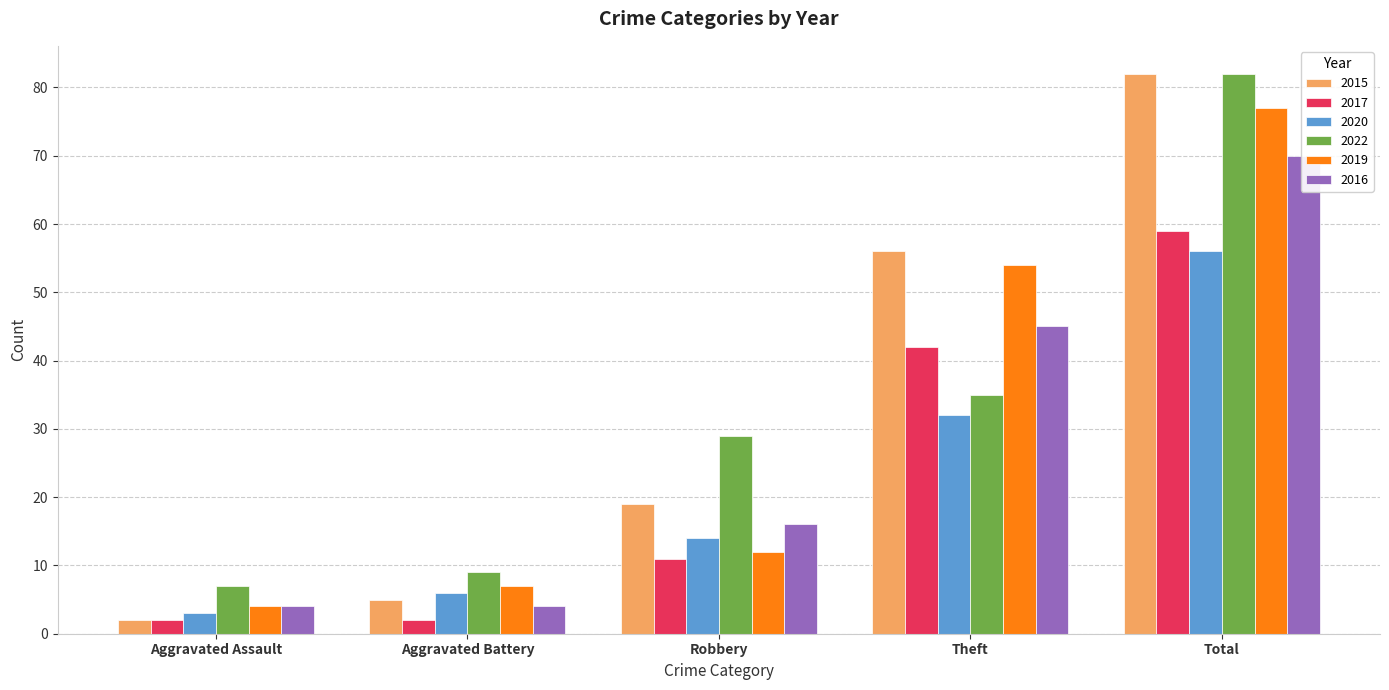

At which label does 2020 reach its peak?

Total